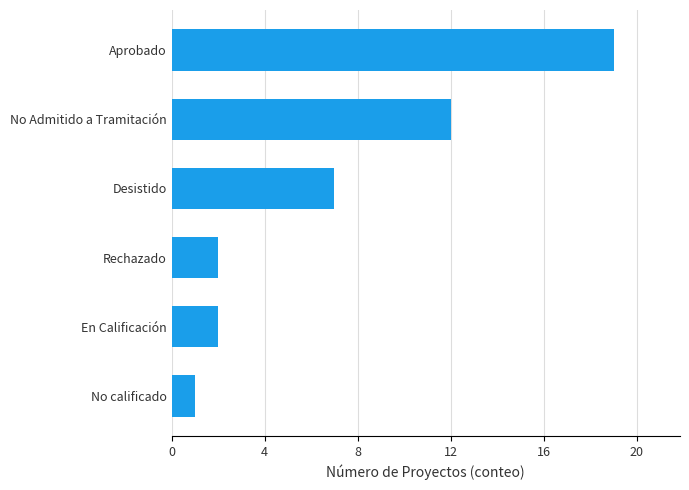

The chart shows a value of 19 at Aprobado. True or false?

True